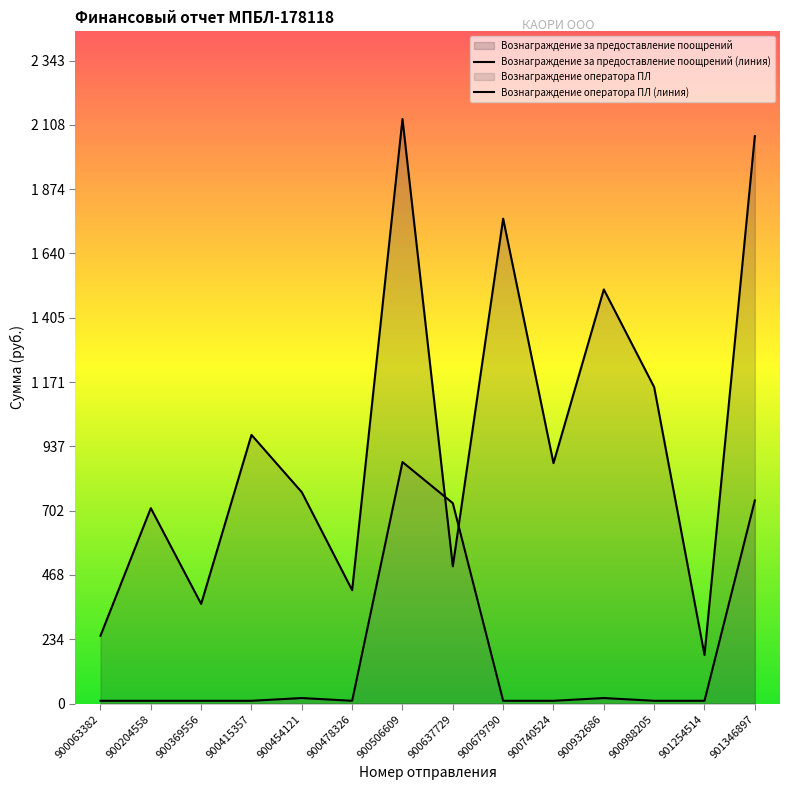

Rank the series by their maximum value, from lowest to highest.

Вознаграждение оператора ПЛ, Вознаграждение за предоставление поощрений